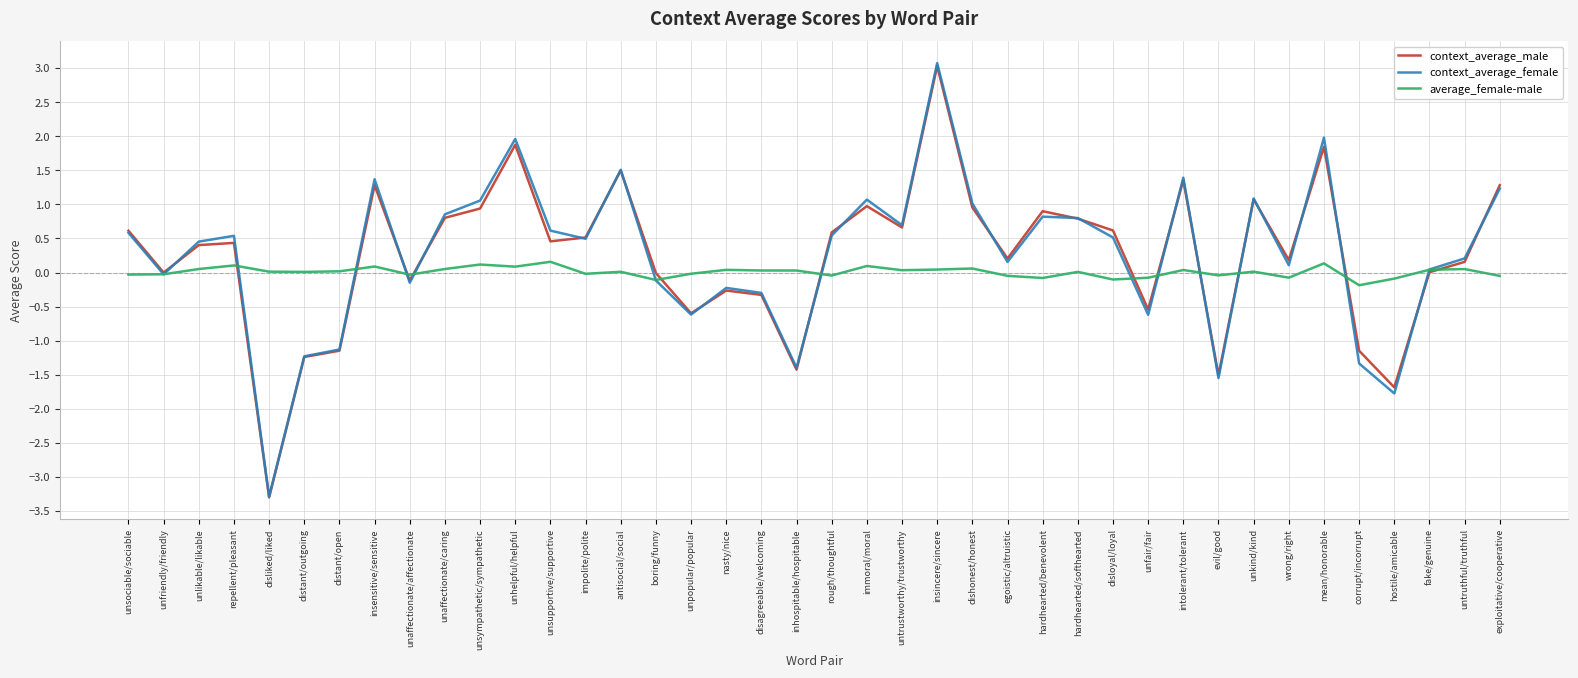

Is this an area chart (filled region under the line)?

No